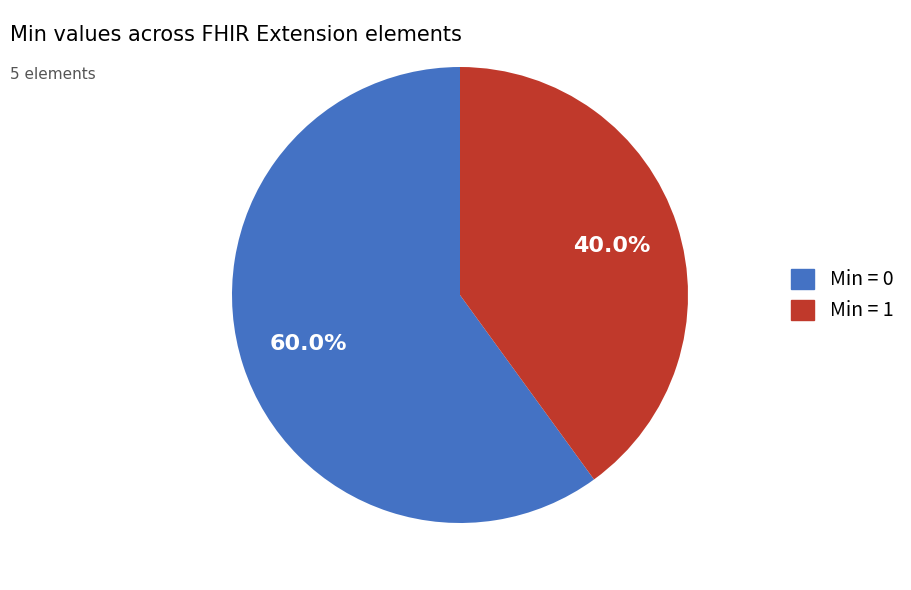

Does any single category account for the majority?

Yes